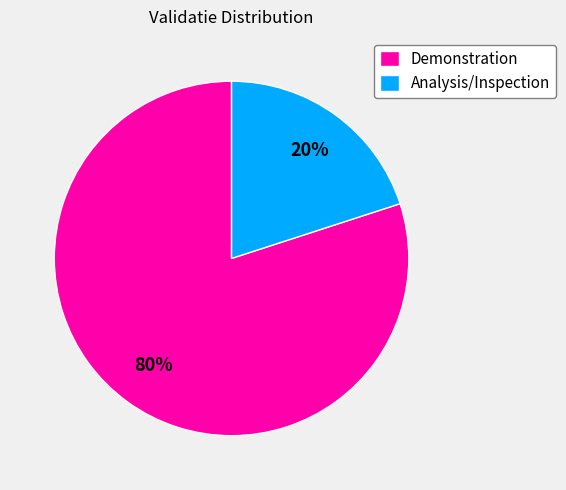

To the nearest percent, what portion does Analysis/Inspection represent?

20%